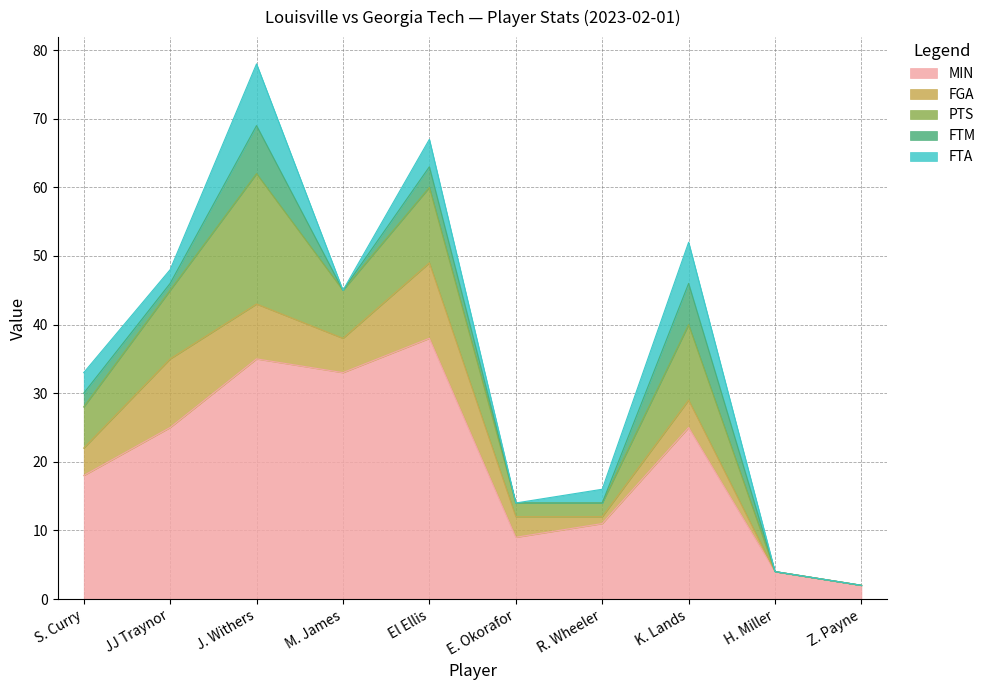

How many FTM values are between 0 and 3?

8